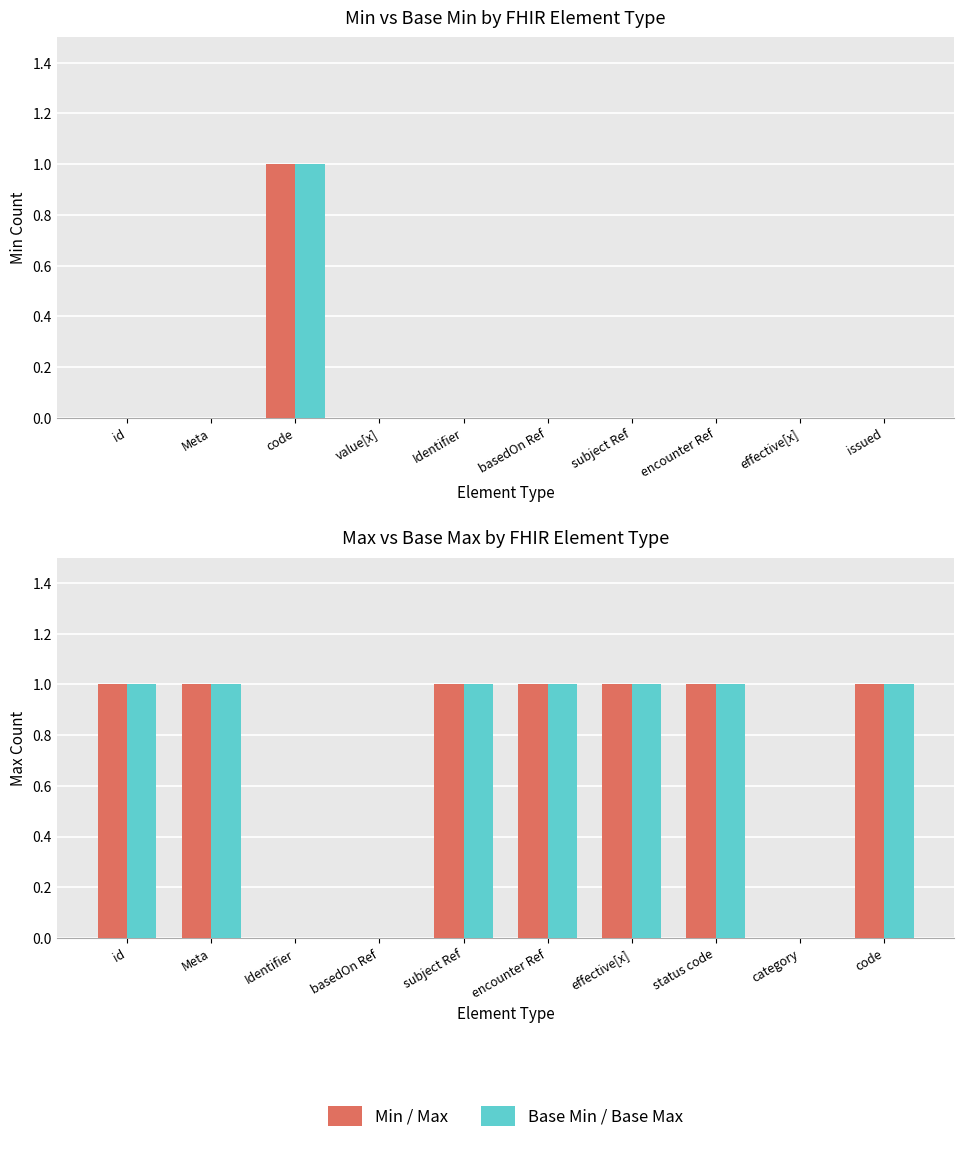

What is the average value of the Max series?

1